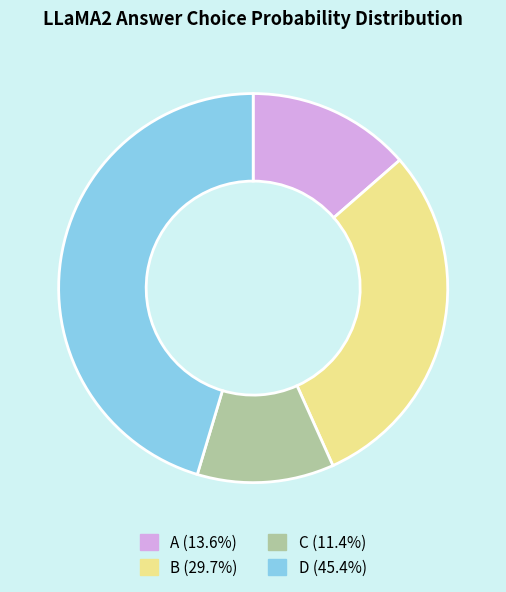

The A slice represents 1% of the pie. True or false?

False